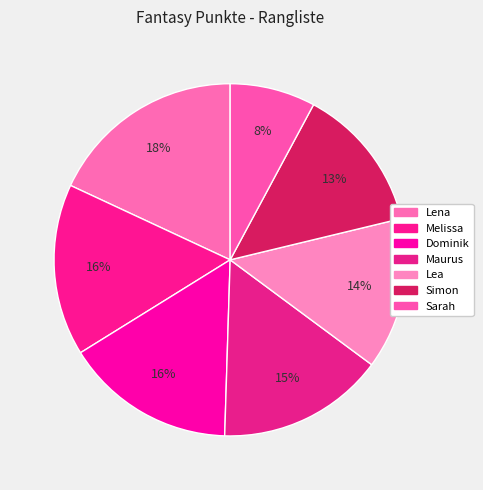

To the nearest percent, what portion does Melissa represent?

16%